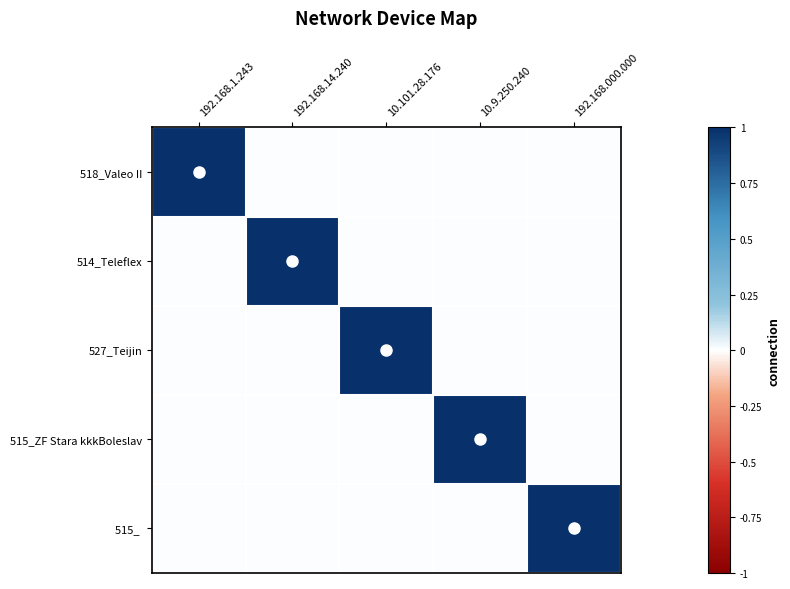

How many data points does each series have?

5